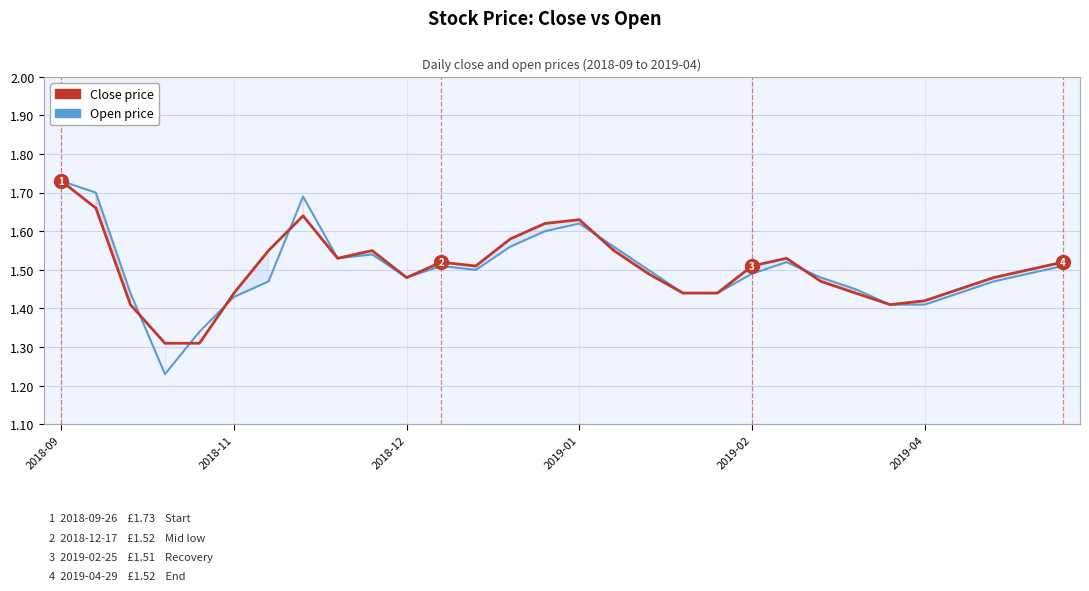

The Close price series shows 1.4 at 24. True or false?

True